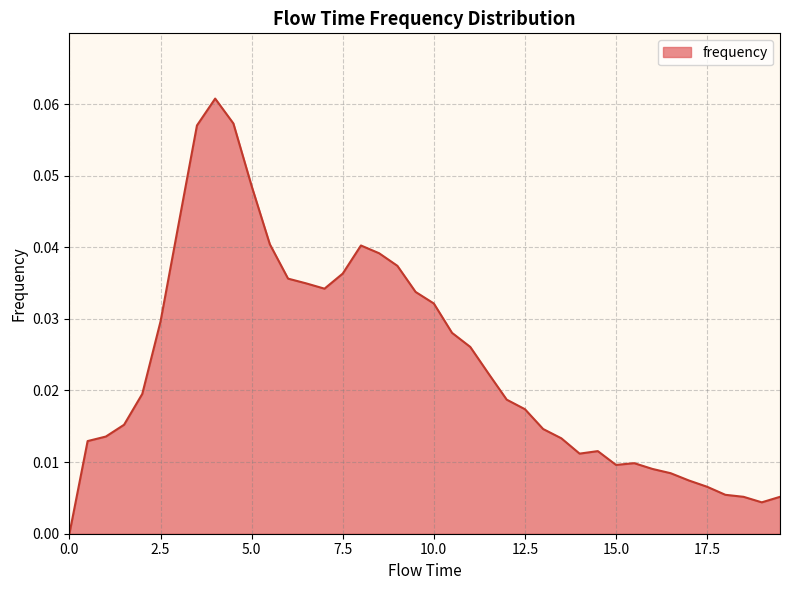

Count the number of values greater than 0.

39